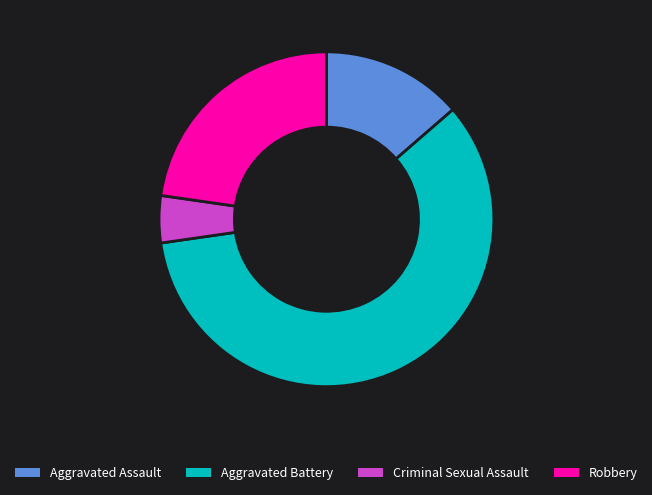

Does Criminal Sexual Assault account for over 50% of the chart?

No